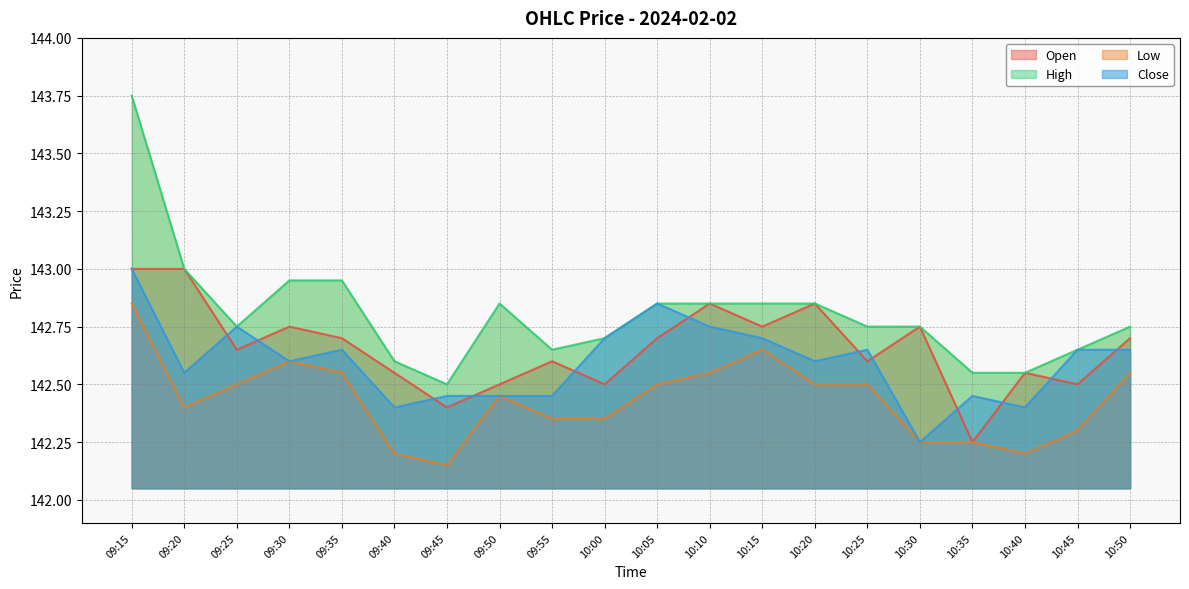

What value does the High series have at 10:35?

142.6